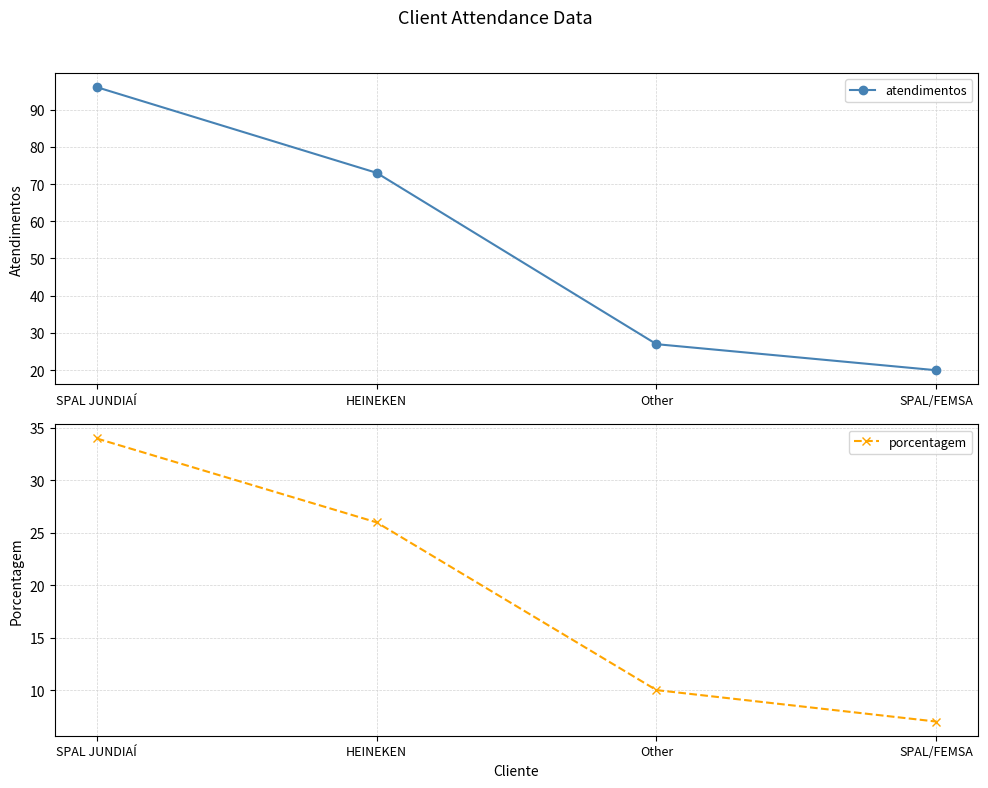

What is the difference between the highest and lowest values at Other?

17